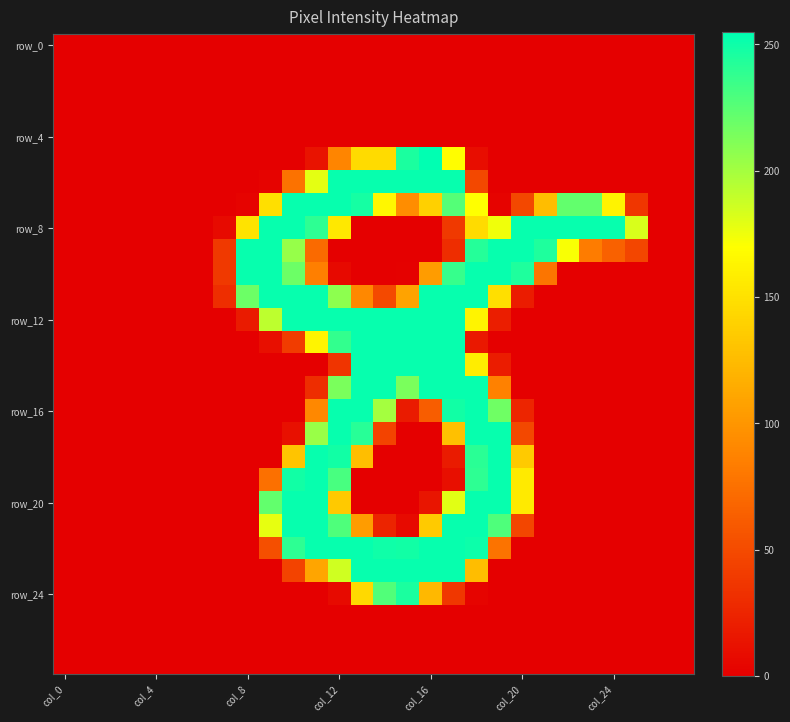

Which category has the highest value across all series?

col_16